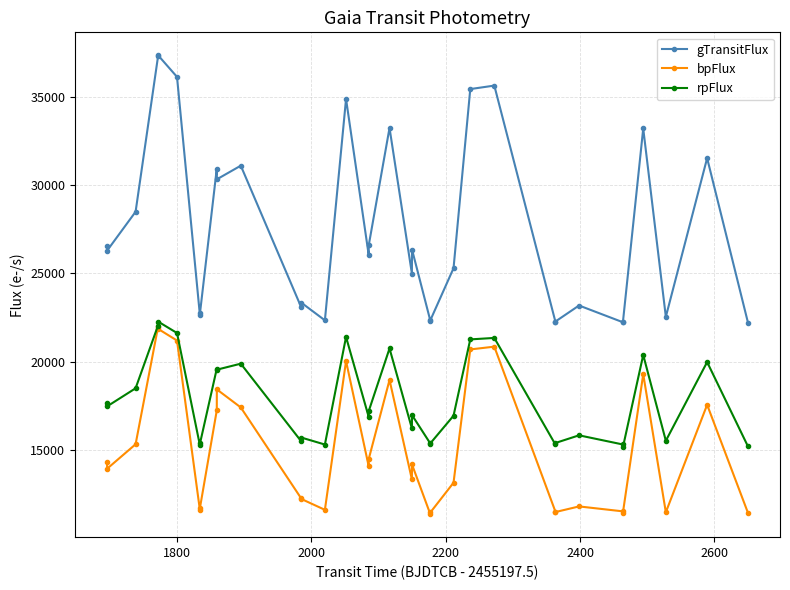

How many interior local peaks does the gTransitFlux series have?

11